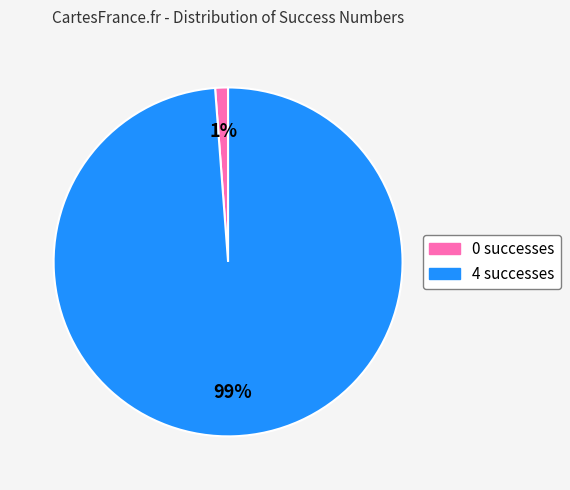

Which has a higher value, 4 successes or 0 successes?

4 successes